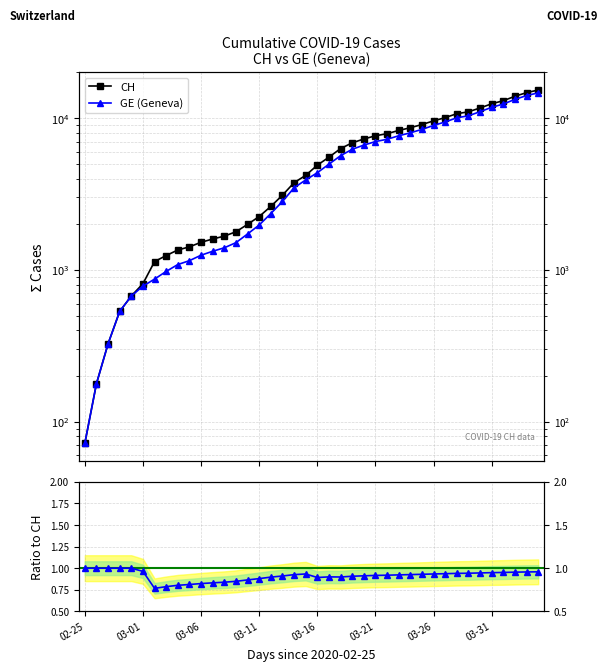

Reading left to right, transcribe all the data shown in this chart.

CH: 72.0	178.0	326.0	533.0	673.0	812.0	1135.0	1244.0	1353.0	1419.0	1521.0	1598.0	1670.0	1783.0	1996.0	2247.0	2621.0	3106.0	3755.0	4196.0	4895.0	5529.0	6296.0	6874.0	7281.0	7649.0	7894.0	8291.0	8640.0	9071.0	9586.0	10077.0	10687.0	11000.0	11662.0	12422.0	13021.0	13923.0	14714.0	15304.0
GE (Geneva): 72.0	178.0	326.0	533.0	673.0	782.0	870.0	978.0	1085.0	1151.0	1250.0	1327.0	1399.0	1512.0	1725.0	1976.0	2350.0	2825.0	3474.0	3915.0	4368.0	4972.0	5654.0	6232.0	6639.0	7007.0	7252.0	7649.0	7998.0	8429.0	8944.0	9435.0	10045.0	10358.0	11020.0	11780.0	12379.0	13281.0	14072.0	14662.0
GE/CH: 1.0	1.0	1.0	1.0	1.0	1.0	0.8	0.8	0.8	0.8	0.8	0.8	0.8	0.8	0.9	0.9	0.9	0.9	0.9	0.9	0.9	0.9	0.9	0.9	0.9	0.9	0.9	0.9	0.9	0.9	0.9	0.9	0.9	0.9	0.9	0.9	1.0	1.0	1.0	1.0